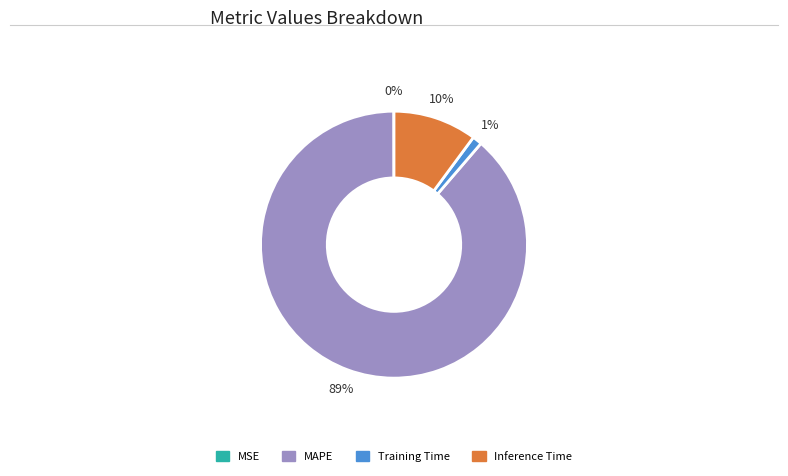

Which has a higher value, Inference Time or Training Time?

Inference Time